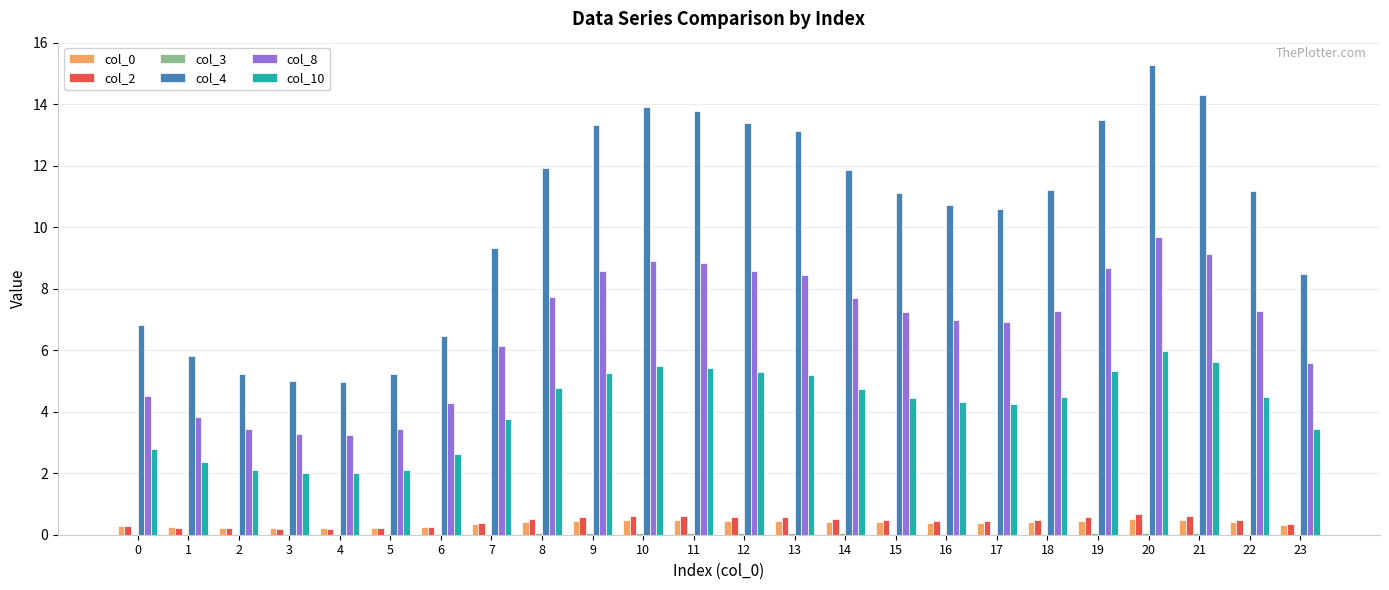

At which category is the sum across all series the highest?

20